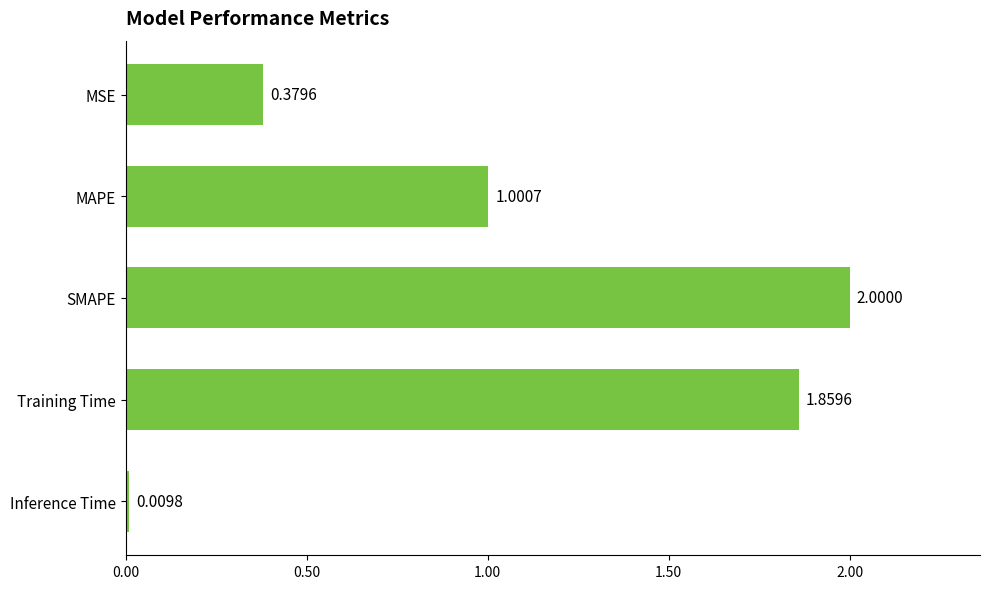

At which label is the value closest to 1?

MAPE